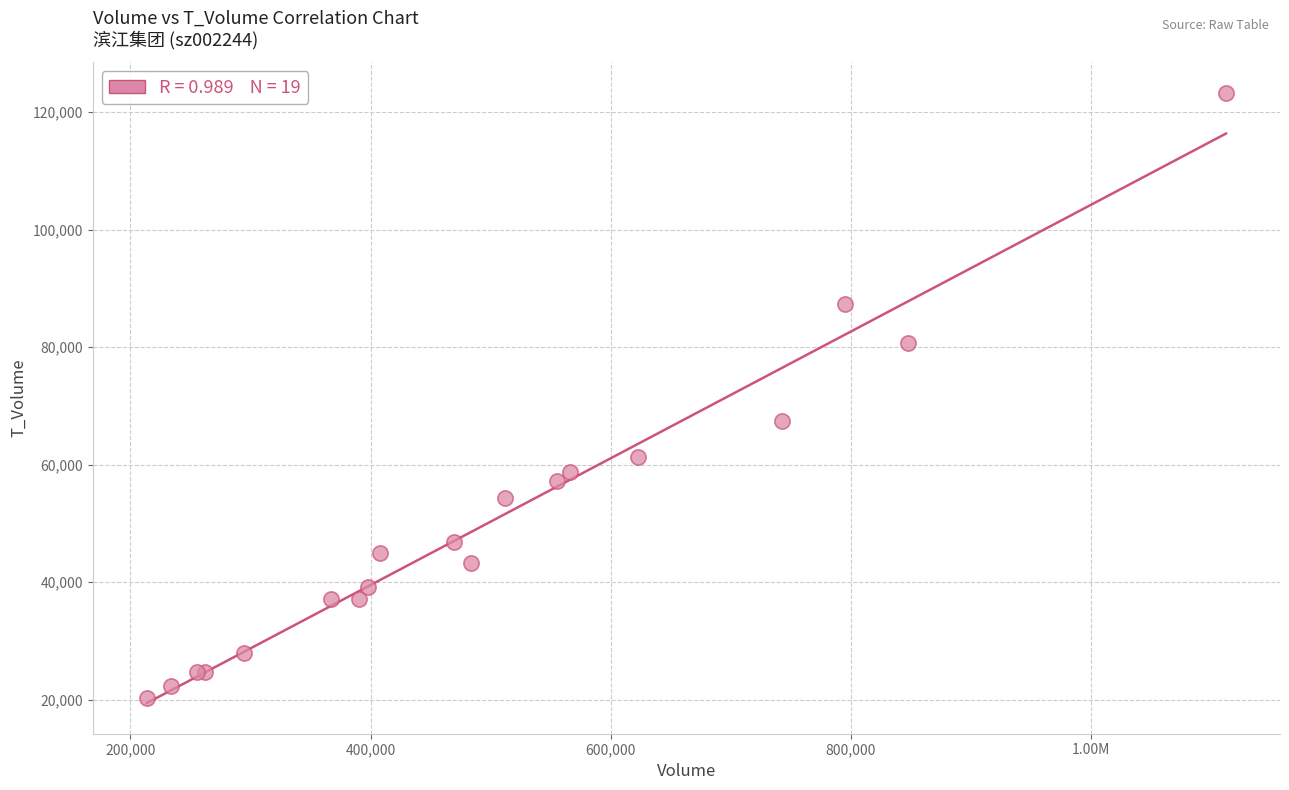

What Y value in the scatter plot is closest to 71809?

67349